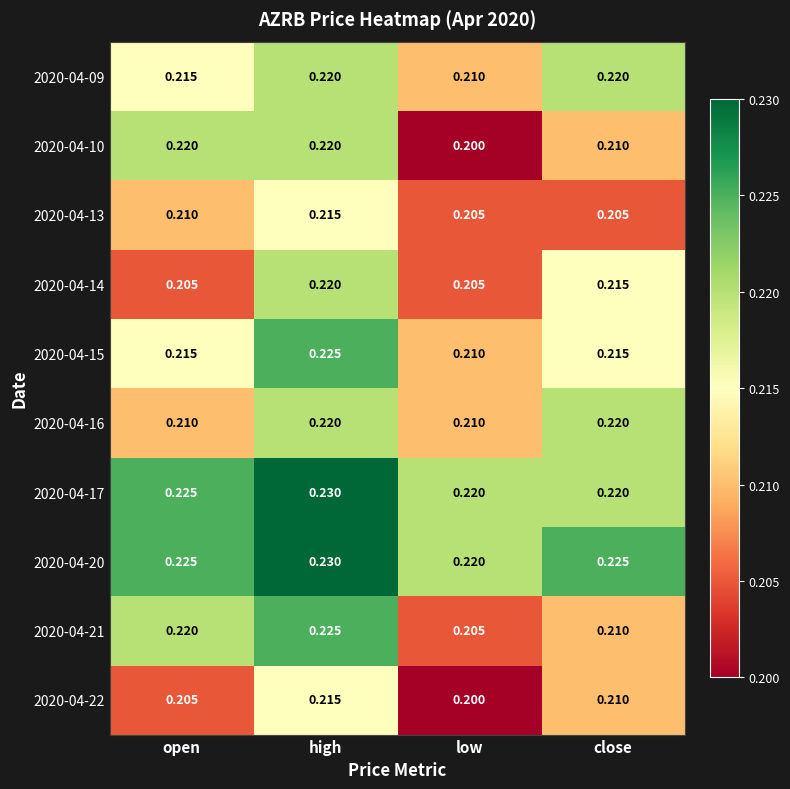

At which category does the chart reach its minimum across all series?

low